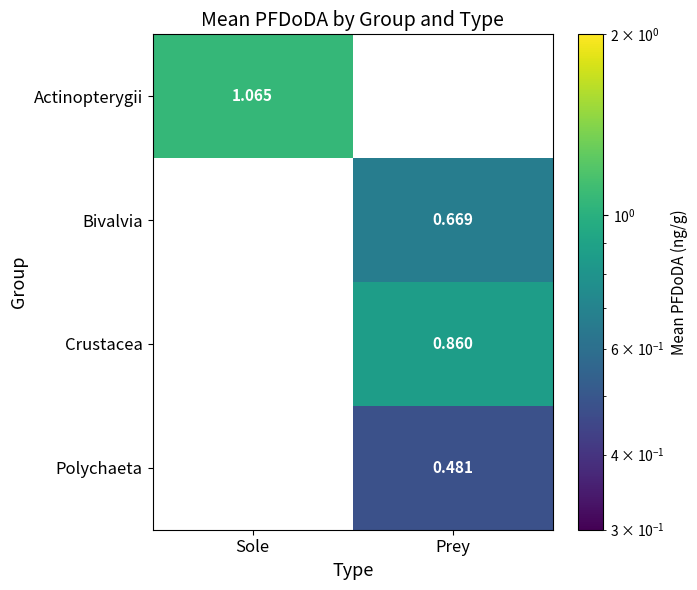

Which has a higher value, Sole or Prey?

Prey